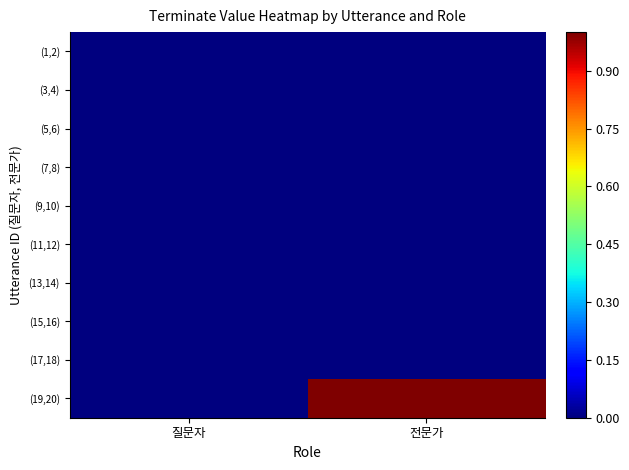

What is the spread (max minus min) of values at 전문가?

1